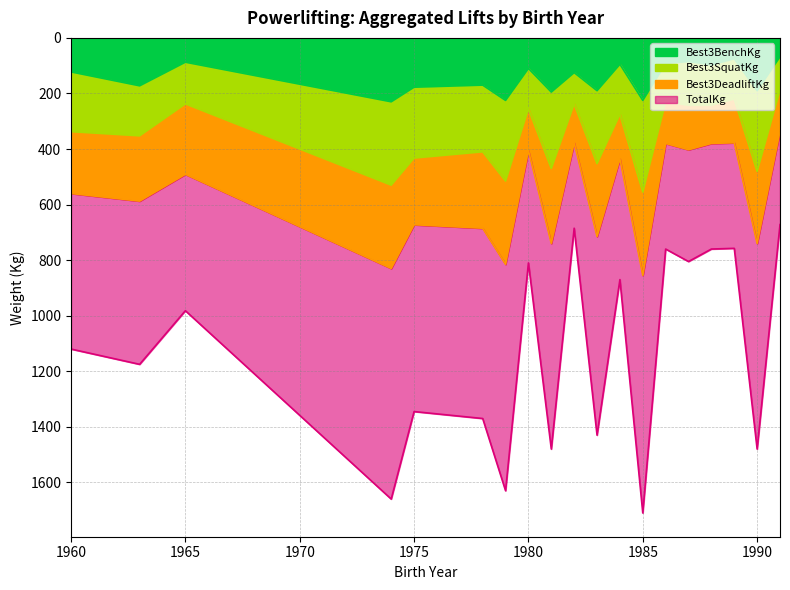

Which series changed the most between 1960 and 1965?

TotalKg